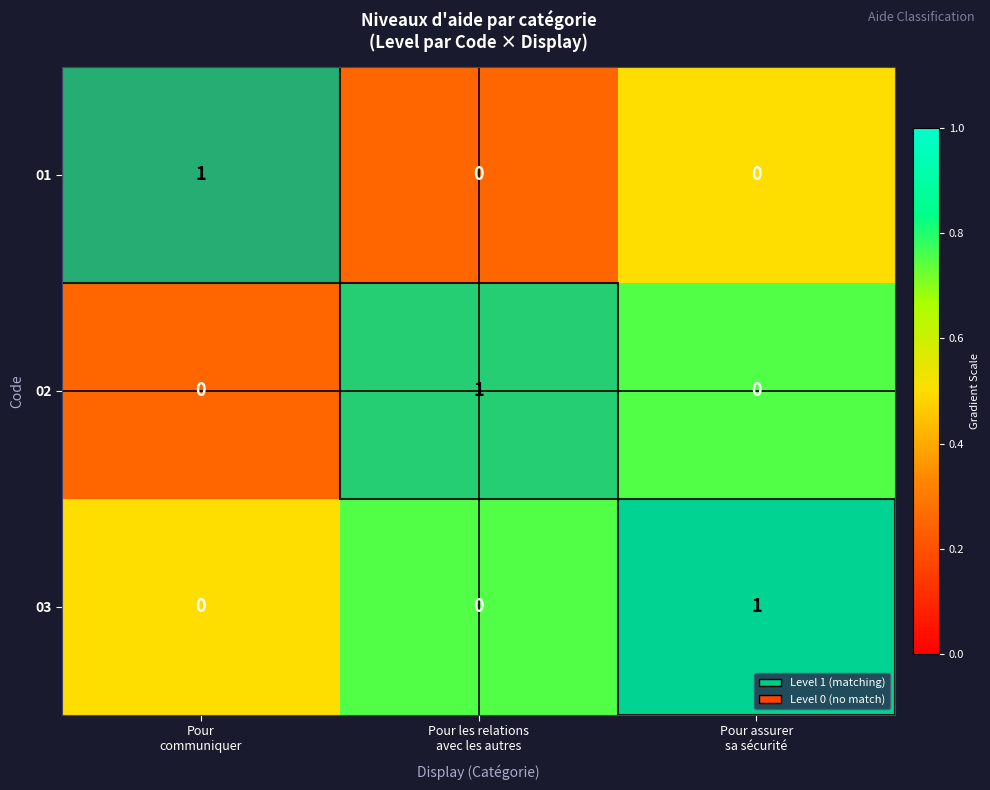

How many 02 values are between 0 and 1?

3